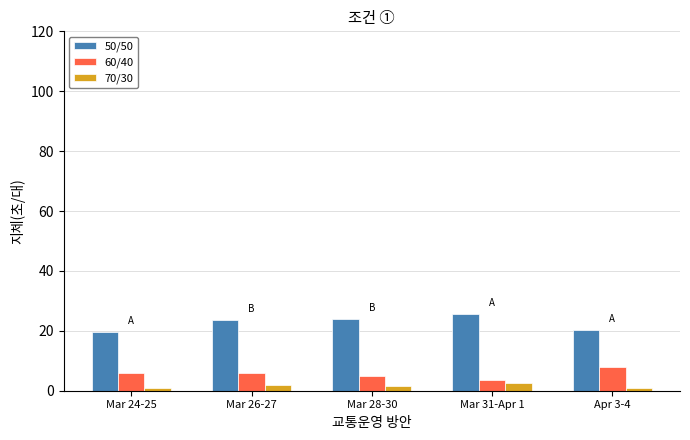

How many bars are there in each group?

3